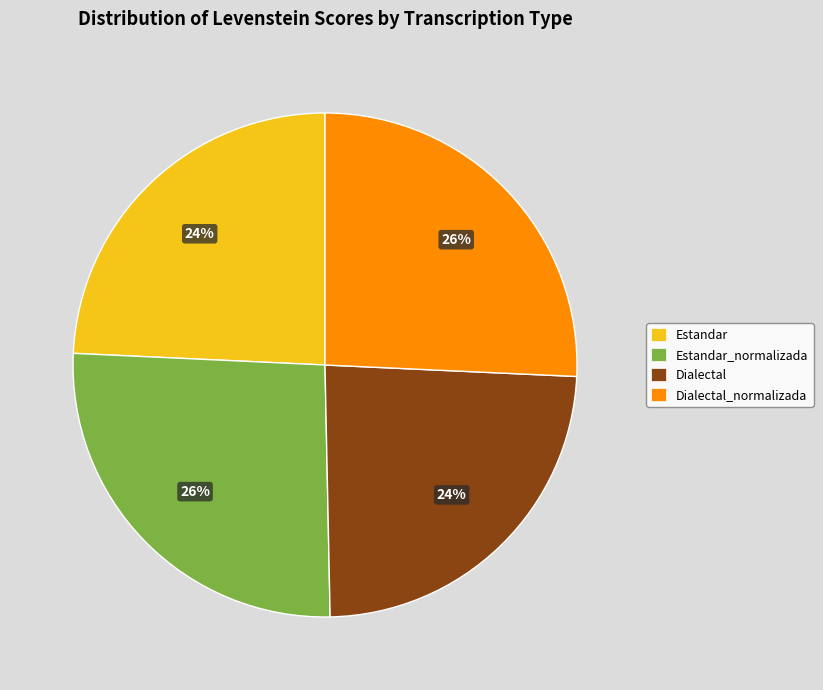

To the nearest percent, what is the average slice percentage?

25%